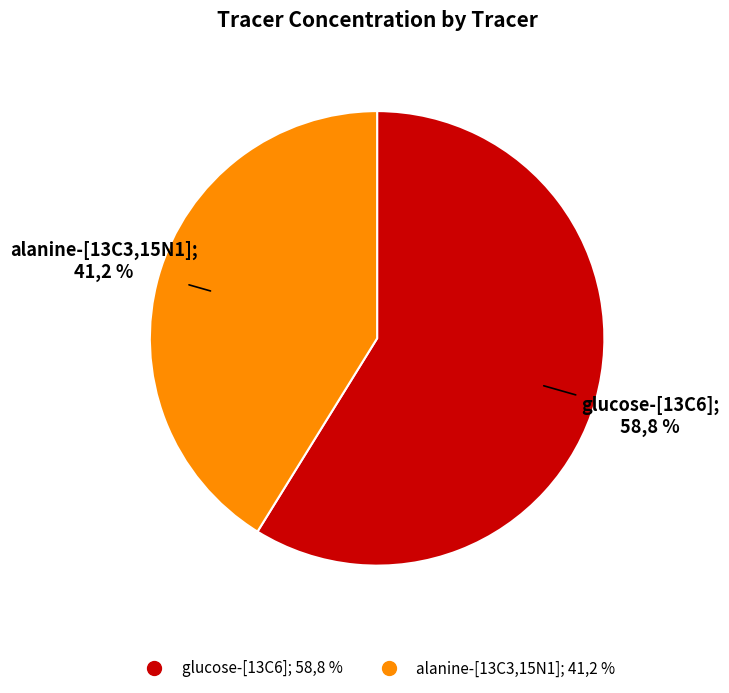

How many segments does this pie chart have?

2